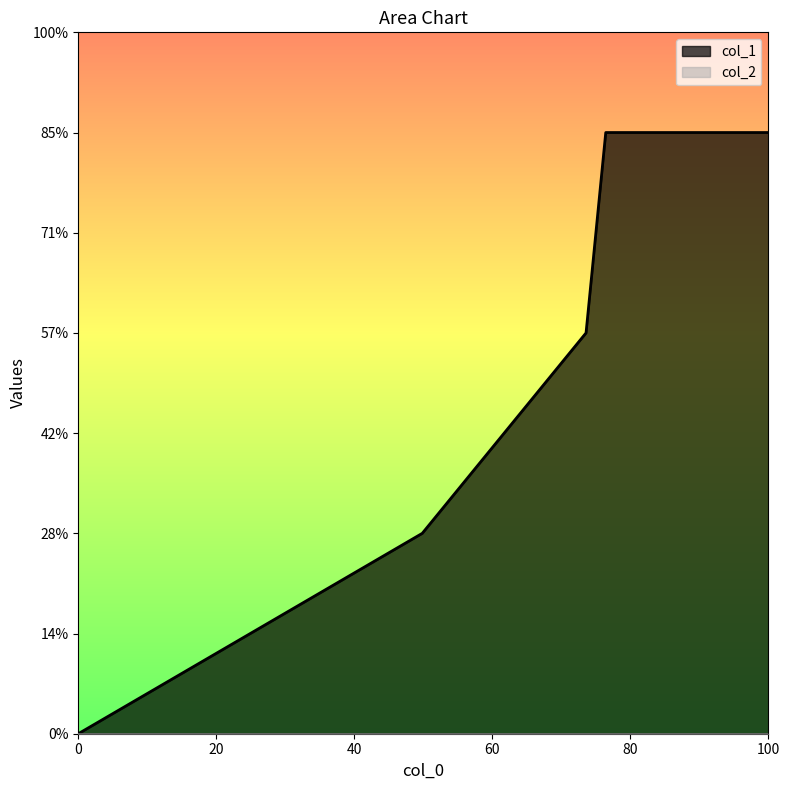

The chart shows a value of 0 at 1418083943. True or false?

False